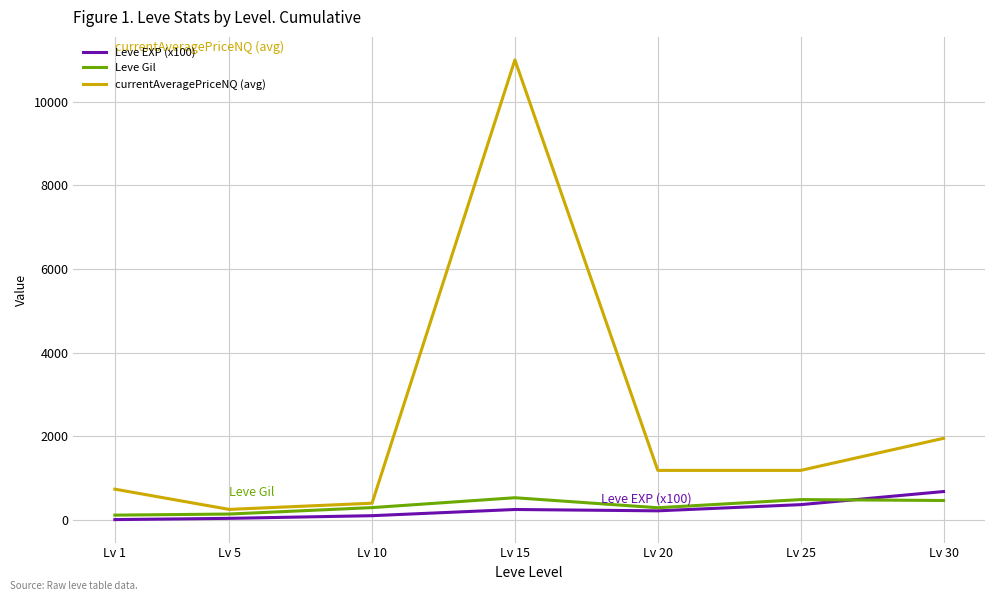

What is the sum of the Leve Gil values at Lv 1 and Lv 10?

406.0